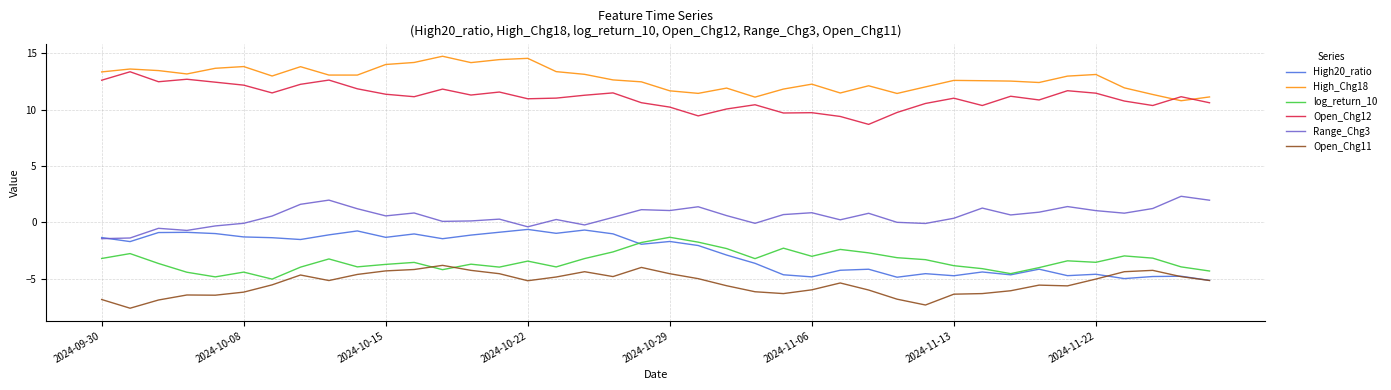

True or false: Range_Chg3 and Open_Chg11 cross at least once.

False